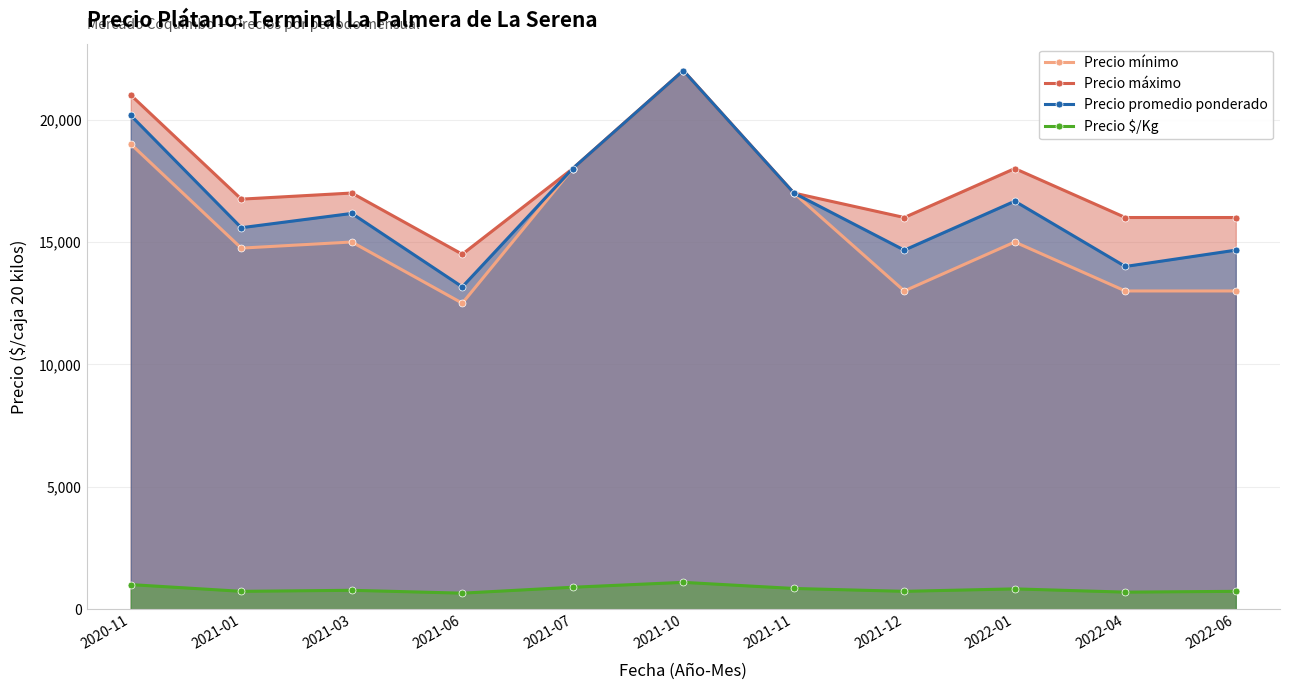

Does the chart have visible grid lines?

Yes